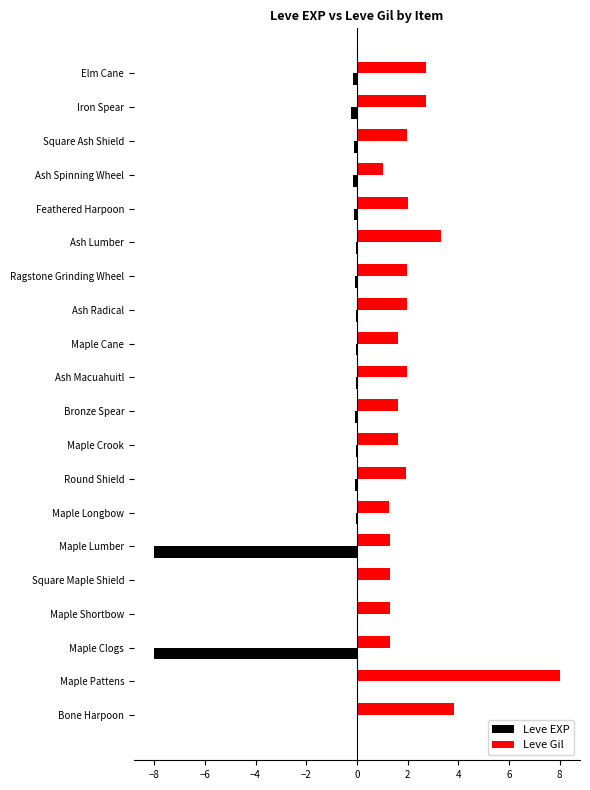

True or false: Leve Gil has a value of 1.3 at Maple Longbow.

True